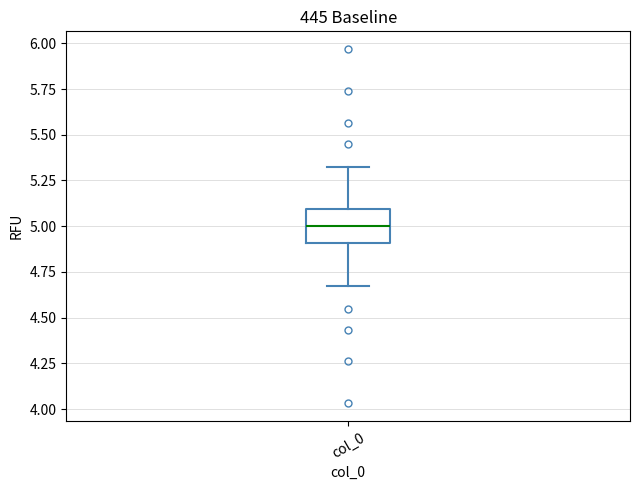

Where is the lower edge of the box for col_0 on the y-axis? The values are not printed on the chart, so give them approximately, as read against the axis.

4.9